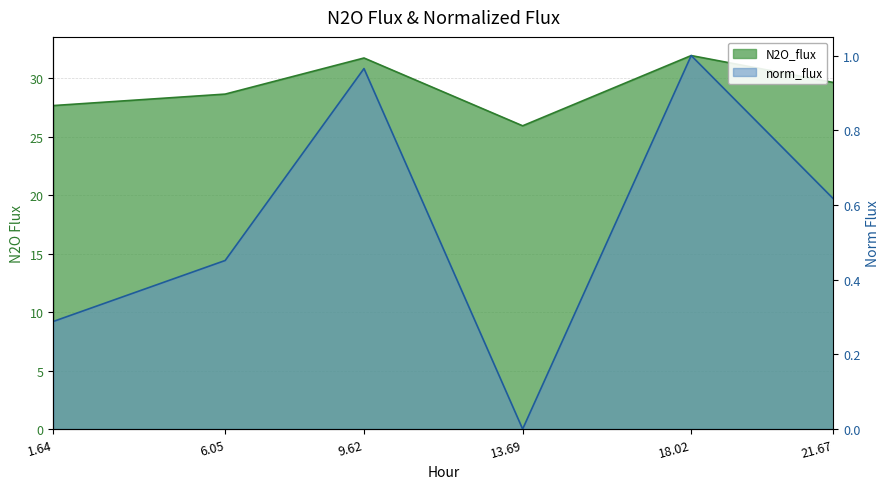

What is the label of the 5th point from the left?

18.02